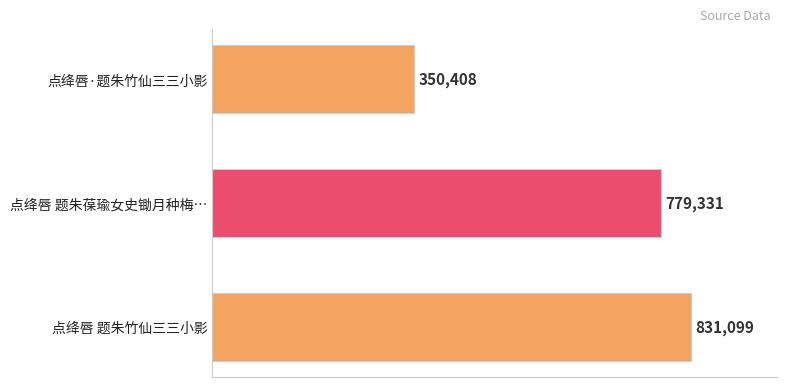

Count the number of data series in this chart.

1